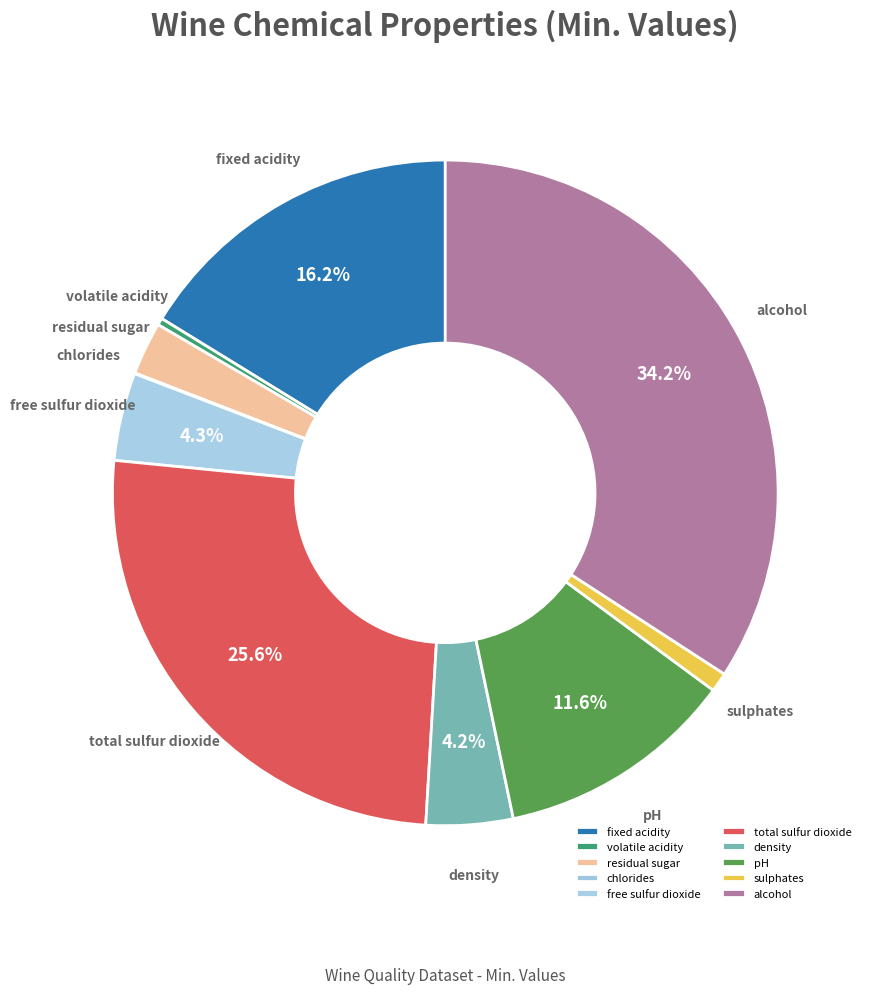

Is it true that volatile acidity is 14% of the pie?

False